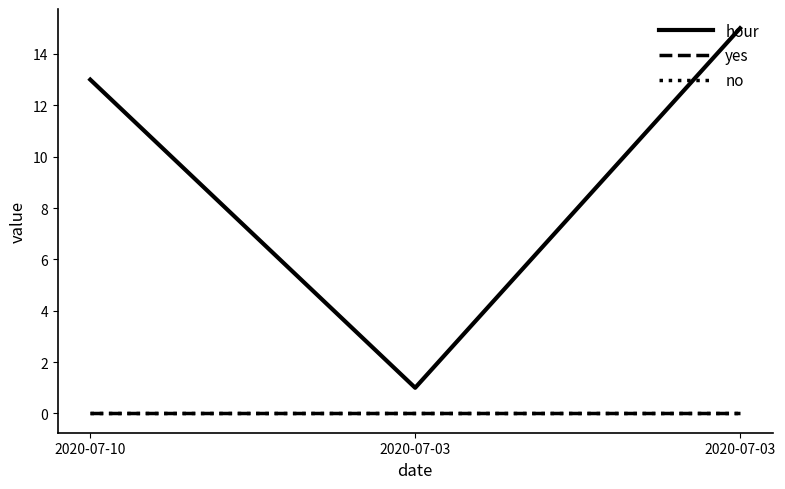

At which label is hour closest to 8?

2020-07-10